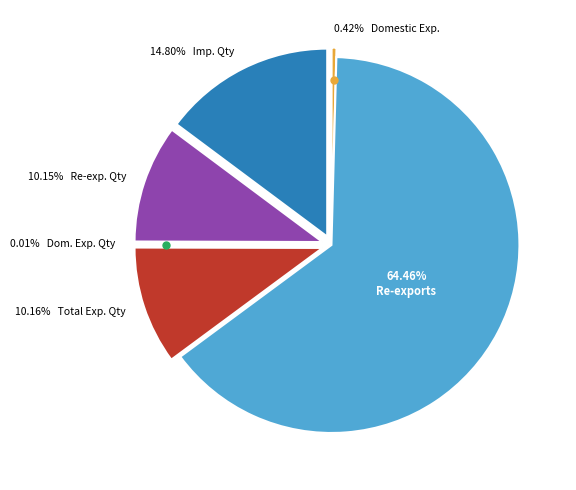

What percentage is the Re-exports slice, to the nearest percent?

64%